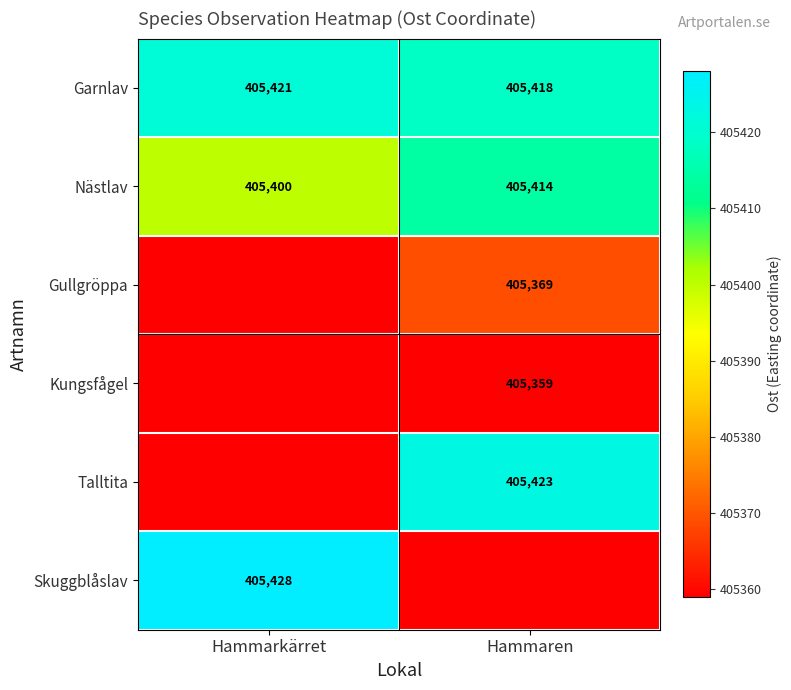

What is the difference between the Garnlav values at Hammaren and Hammarkärret?

3